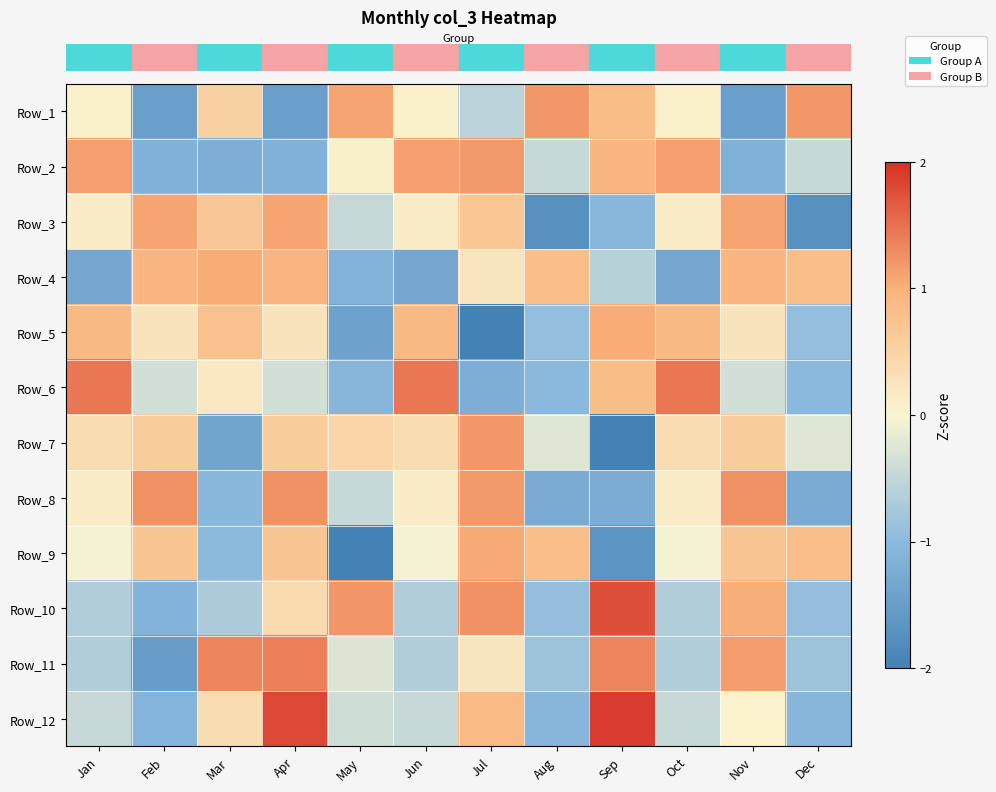

How many series are shown in this chart?

12